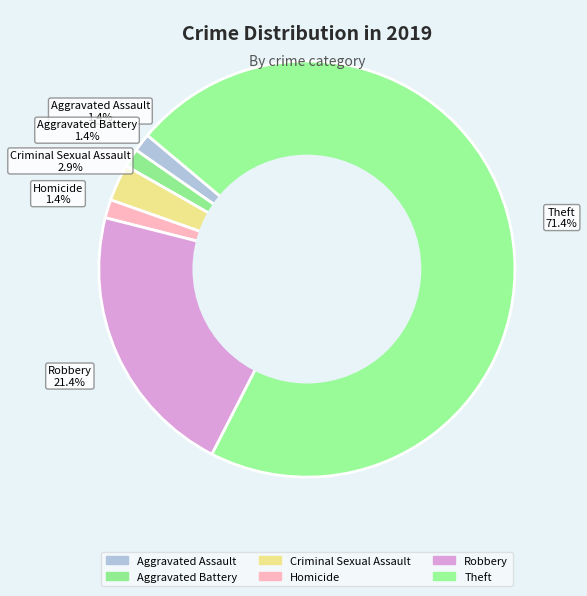

Which slice is the smallest?

Aggravated Assault